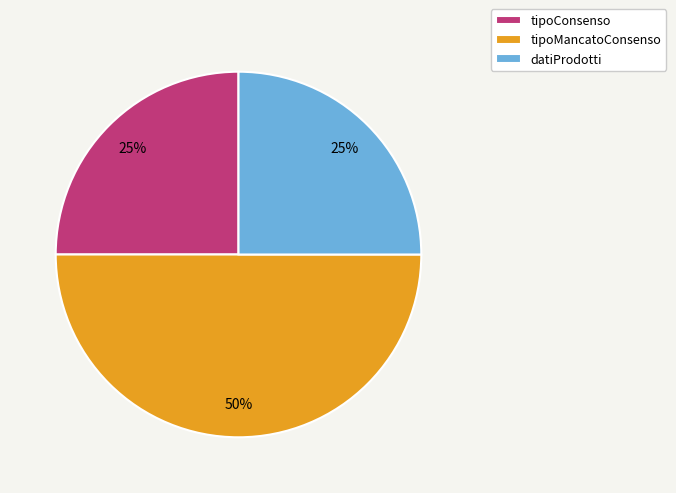

What is the ratio of the value at datiProdotti to the value at tipoMancatoConsenso?

0.5